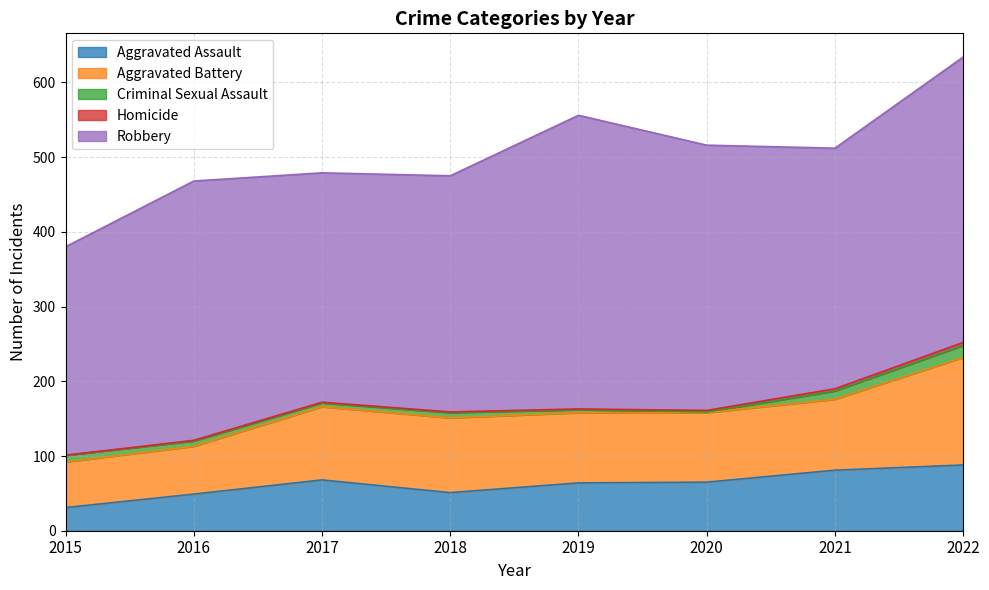

In Robbery, how many points are lower than both neighbors (excluding endpoints)?

2